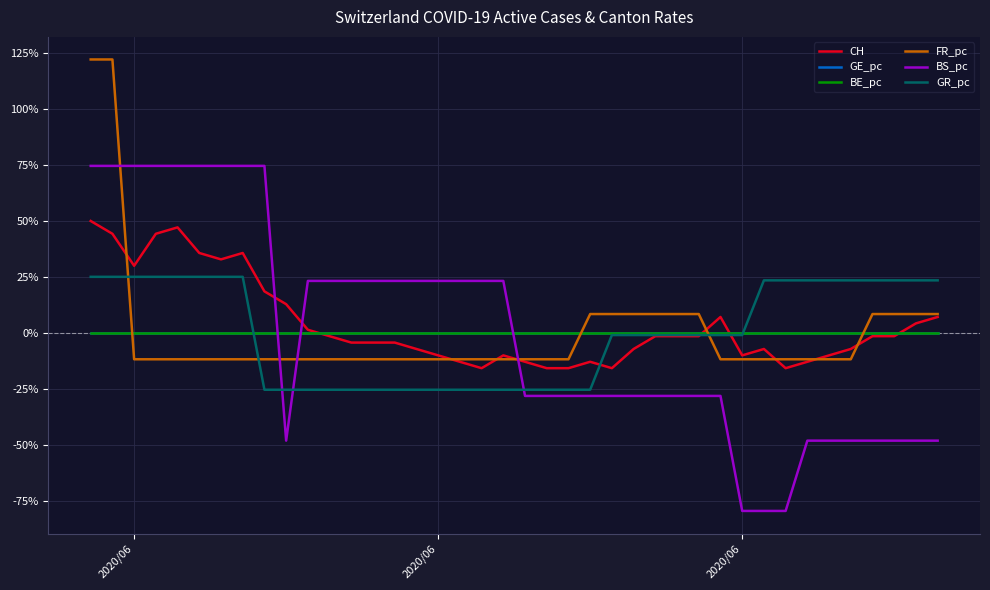

Does the chart display data point markers on the line(s)?

No